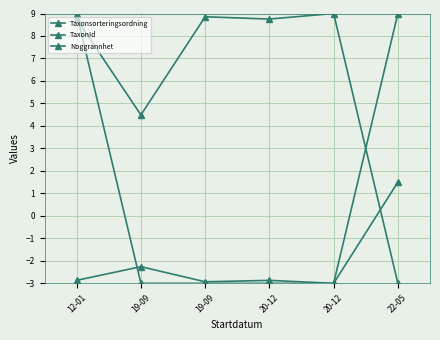

The value of Taxonsorteringsordning at 19-09 is 4.5. True or false?

True